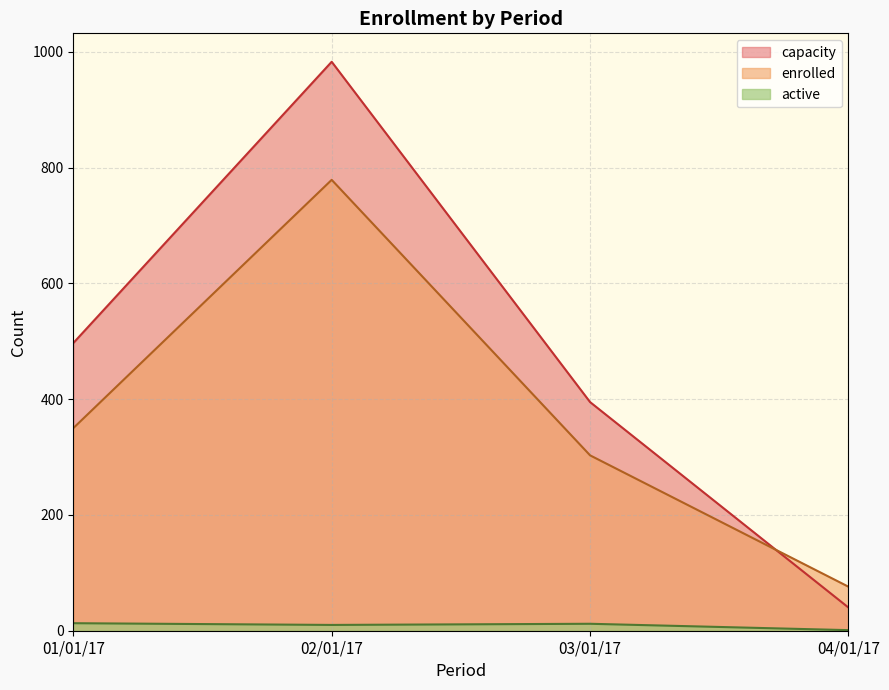

Between 02/01/17 and 04/01/17, which series saw the biggest shift?

capacity